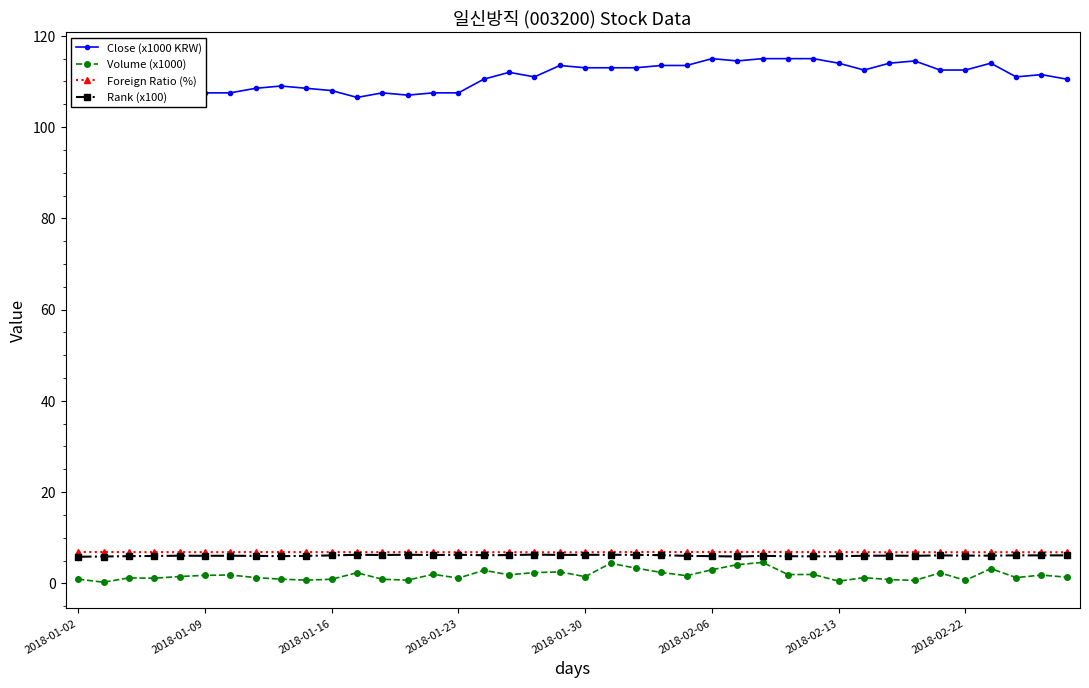

What is the minimum value shown in the chart?

0.2